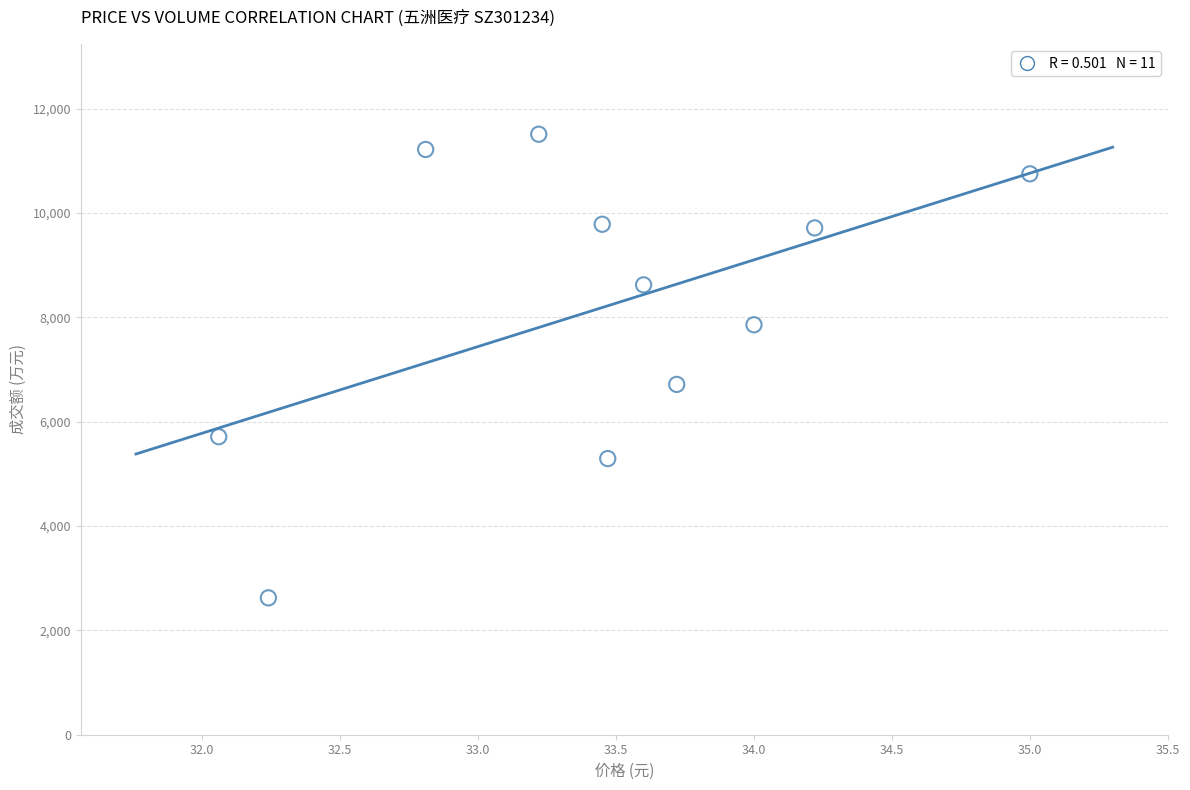

What Y value in the scatter plot is closest to 7068?

6716